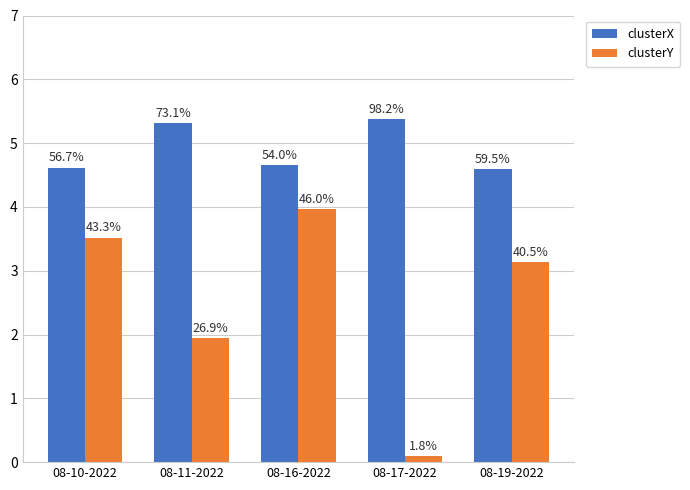

Is it true that clusterY equals 3.5 at 08-10-2022?

True